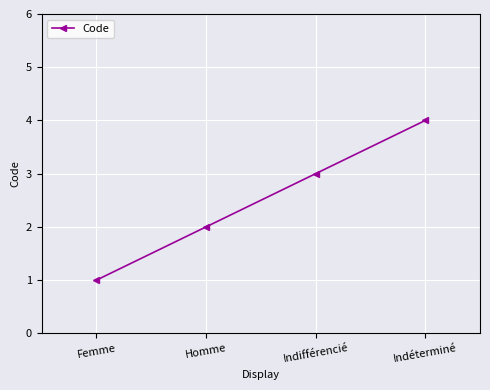

Approximately how many times larger is the value at Indifférencié compared to Homme?

1.5